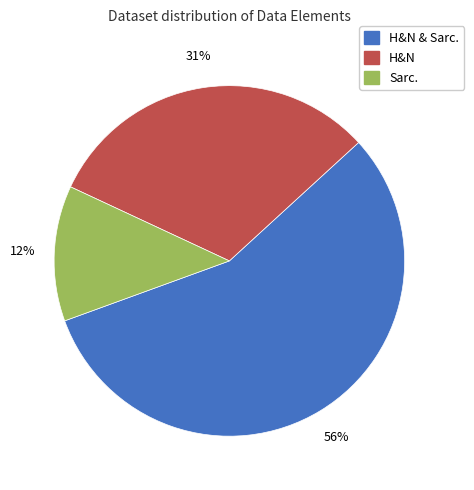

Does any single category account for the majority?

Yes